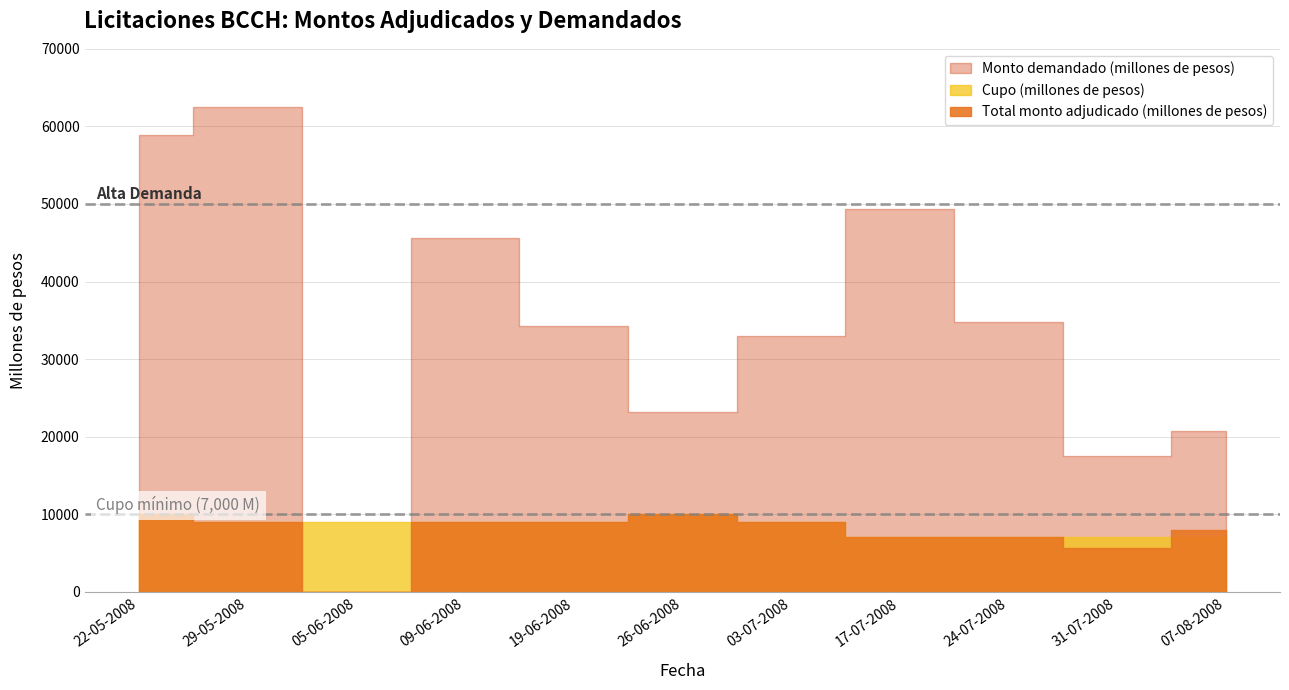

Where do Cupo (millones de pesos) and Total monto adjudicado (millones de pesos) first cross each other?

31-07-2008 and 07-08-2008